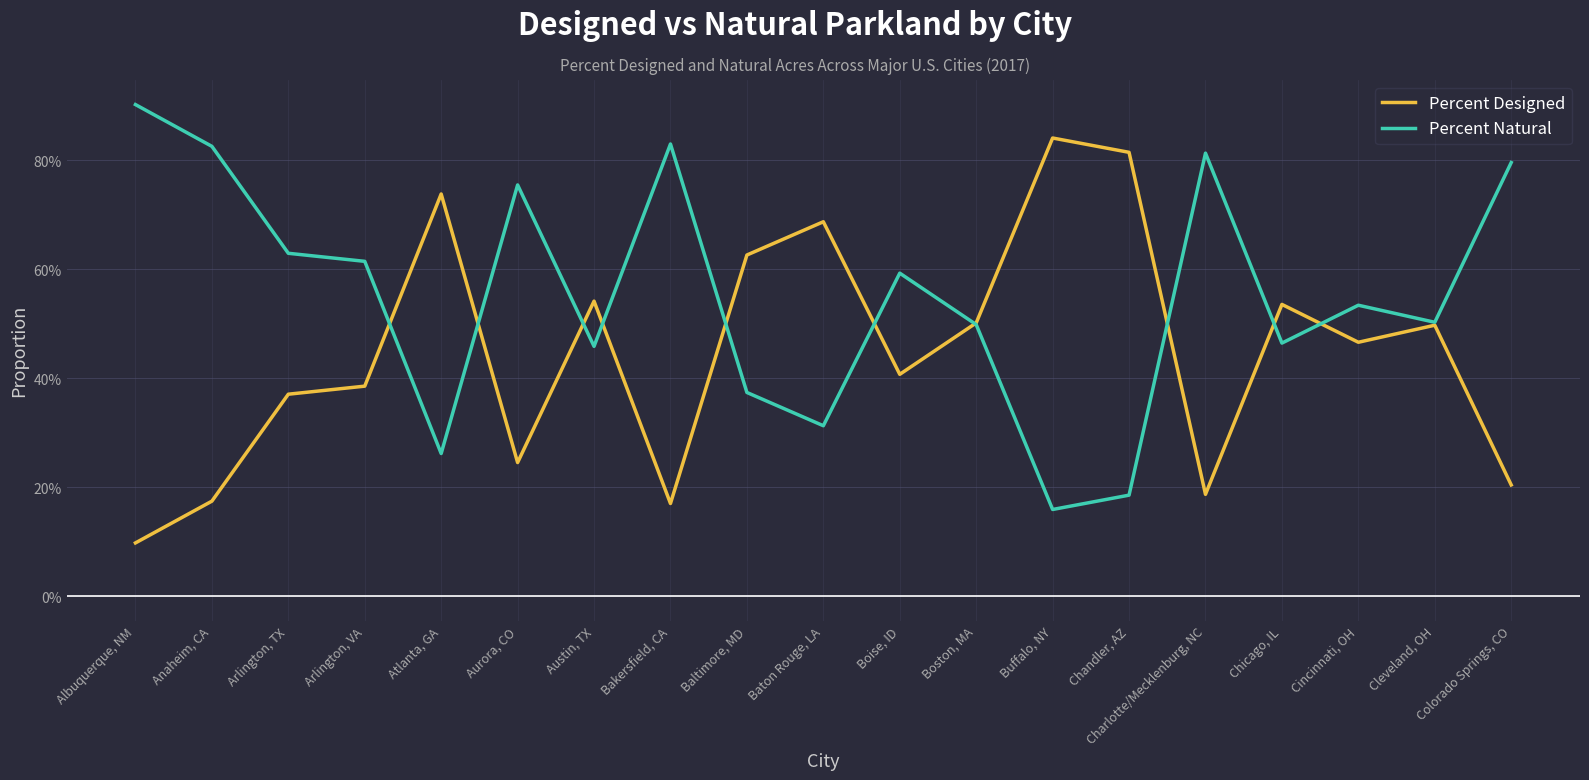

Is it true that Percent Natural equals 0.5 at Cincinnati, OH?

True